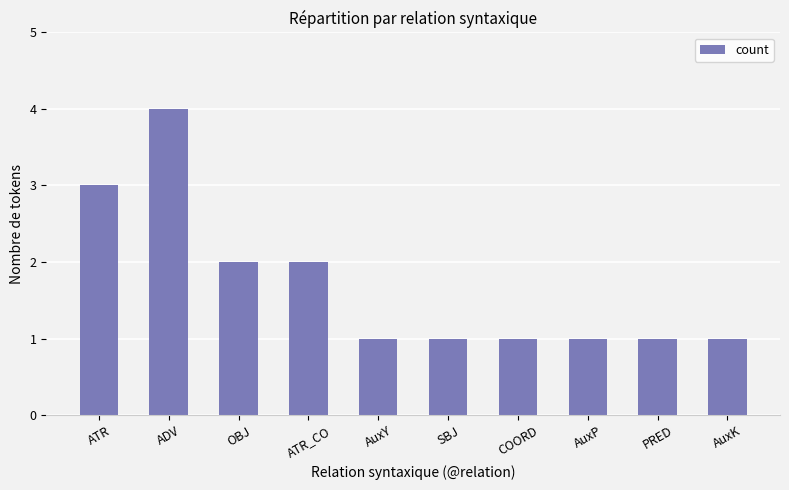

The value at AuxP is 1. True or false?

True